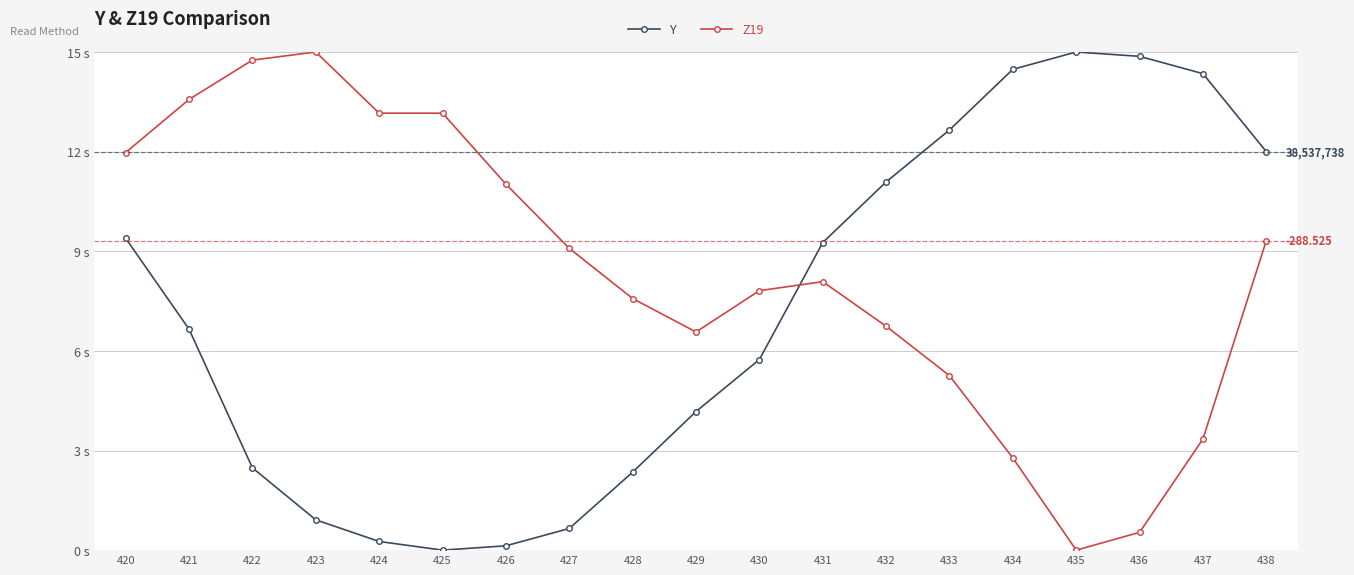

List the series in order of their peak value, highest first.

Y, Z19